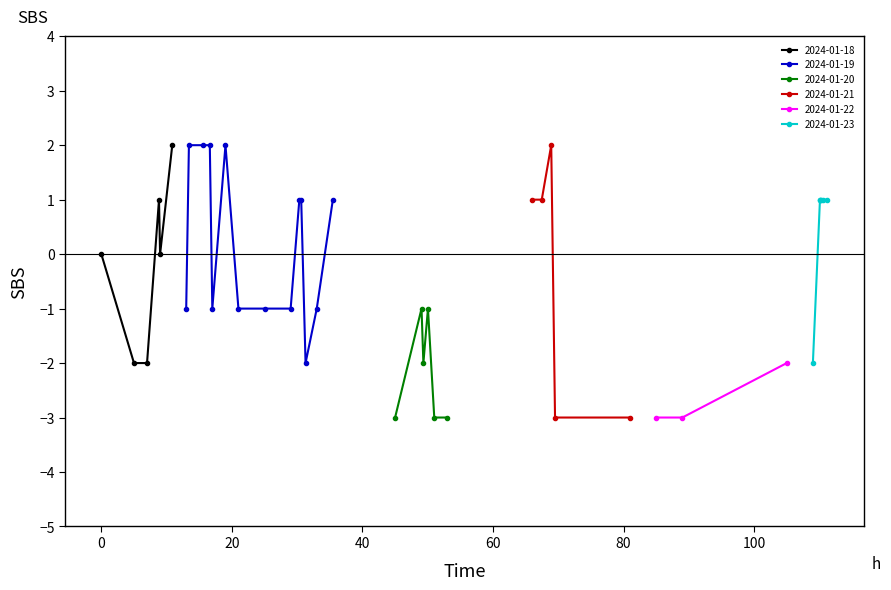

Count the values in the range -2 to 1.

27